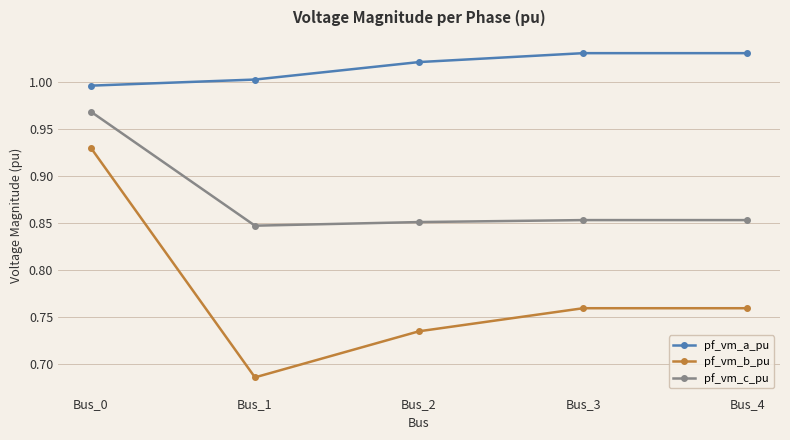

List the series in order of their overall mean, lowest first.

pf_vm_b_pu, pf_vm_c_pu, pf_vm_a_pu